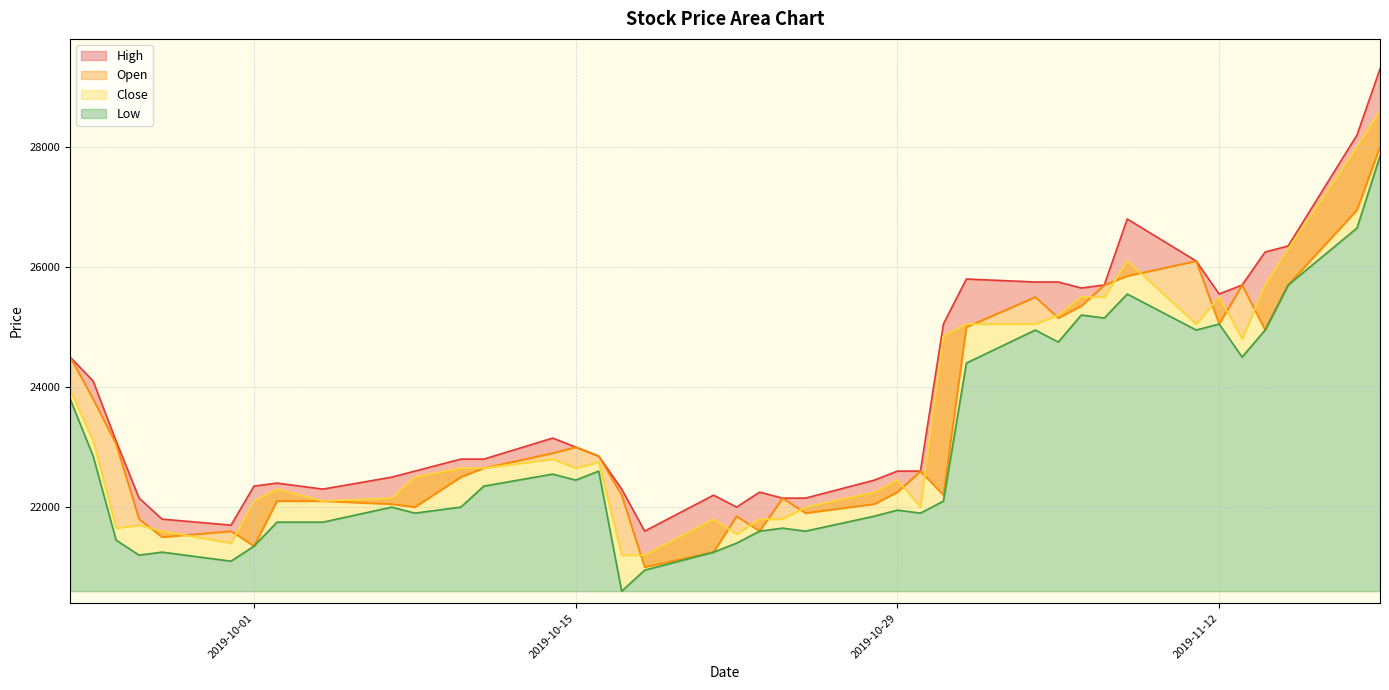

Count the number of categories in the chart.

40